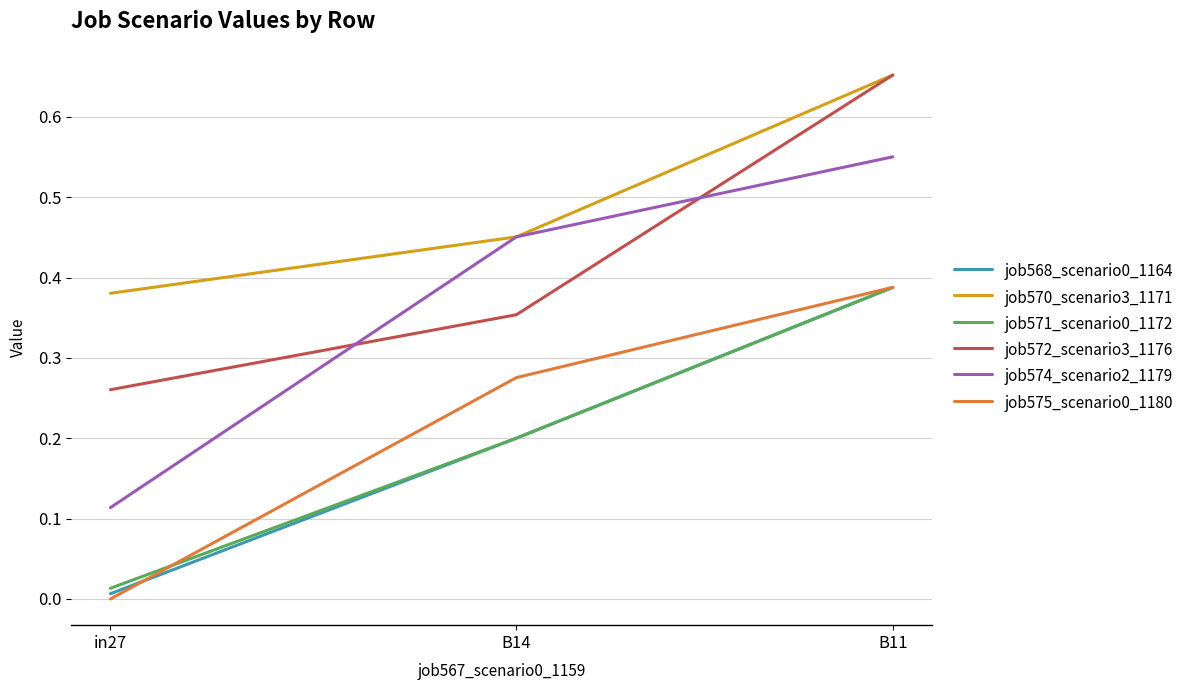

At how many categories does at least one series exceed 0?

3